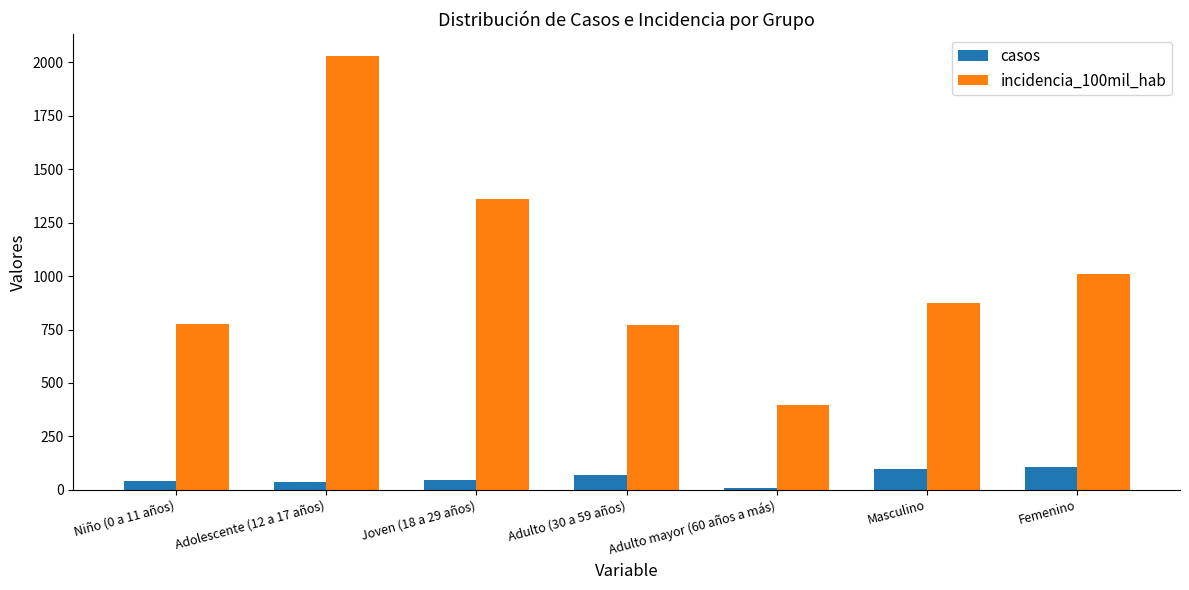

What are all the series names shown in the legend?

casos, incidencia_100mil_hab